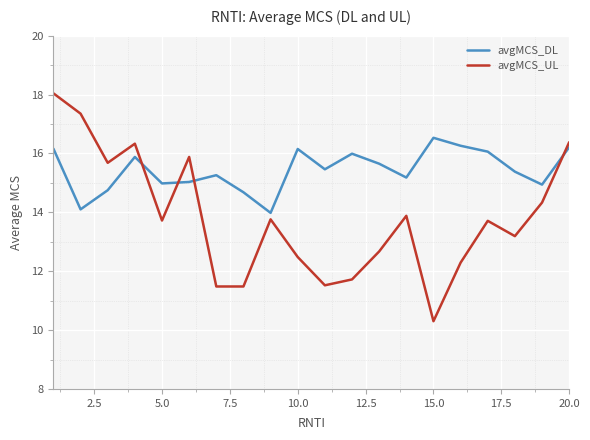

True or false: avgMCS_UL and avgMCS_DL cross at least once.

True